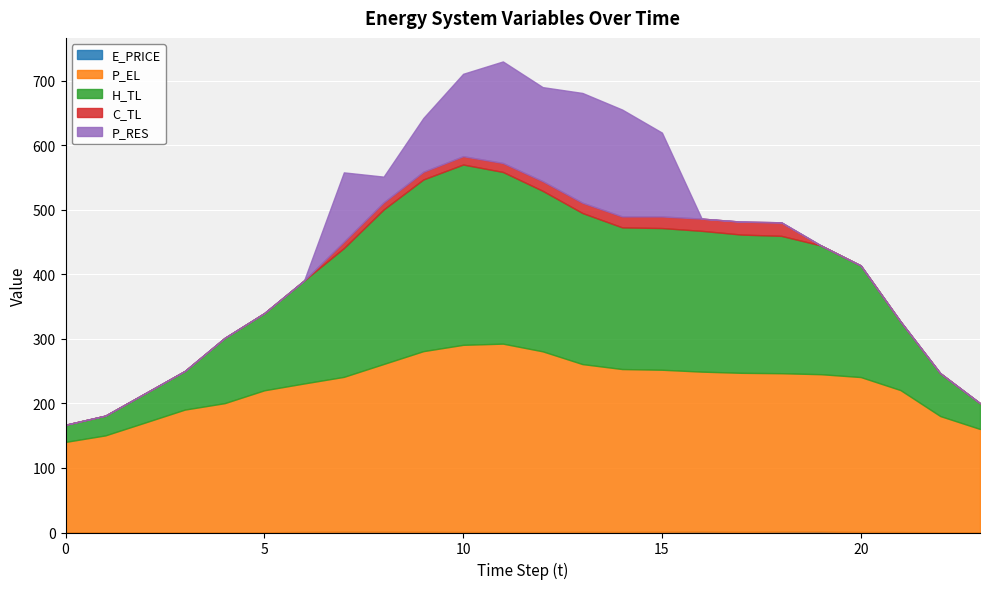

Reading left to right, what are all the values shown in this chart?

E_PRICE: 0.4	0.4	0.4	0.4	0.4	0.4	0.9	1.2	1.1	1.0	0.8	0.7	0.7	0.9	0.8	1.1	1.3	1.0	1.3	1.3	0.8	0.7	0.5	0.4
P_EL: 140.0	150.0	170.0	190.0	200.0	220.0	230.1	240.0	260.0	280.0	290.0	292.0	280.0	260.0	252.4	251.1	248.0	246.4	245.6	243.9	240.1	220.0	180.0	160.0
H_TL: 26.6	30.6	45.3	59.9	101.1	119.7	159.6	199.5	239.4	266.0	279.4	266.0	248.8	234.1	219.5	219.5	218.1	214.2	212.8	199.5	172.9	106.4	66.5	40.0
C_TL: 0.0	0.0	0.0	0.0	0.0	0.0	0.0	10.0	11.0	12.0	12.9	13.9	15.0	16.0	17.0	18.0	18.9	20.0	21.0	0.0	0.0	0.0	0.0	0.0
P_RES: 0.0	0.0	0.0	0.0	0.0	0.0	0.0	107.3	39.8	83.3	127.7	157.3	145.7	170.0	165.6	129.9	0.0	0.0	0.0	0.0	0.0	0.0	0.0	0.0